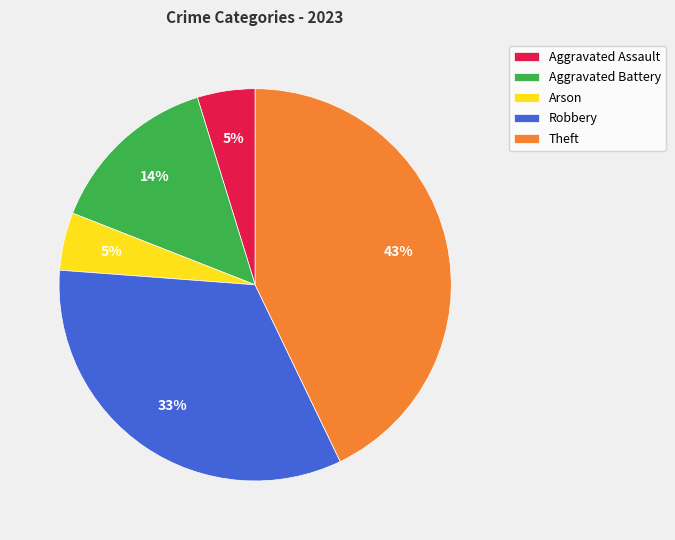

What is the largest slice in the pie chart?

Theft